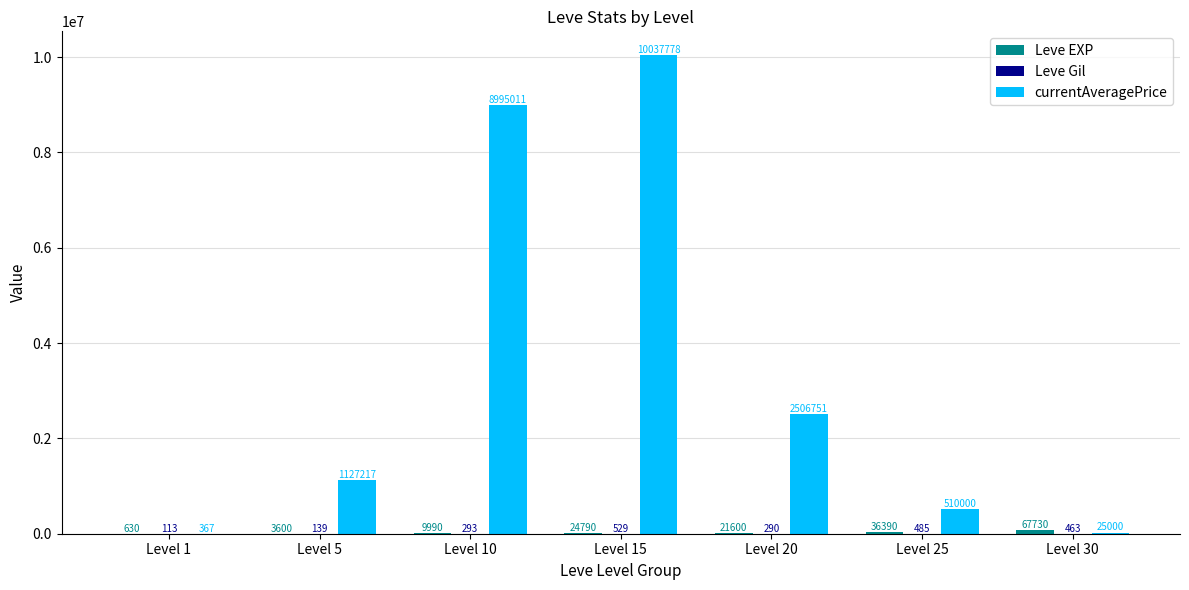

What is the spread (max minus min) of values at Level 1?

517